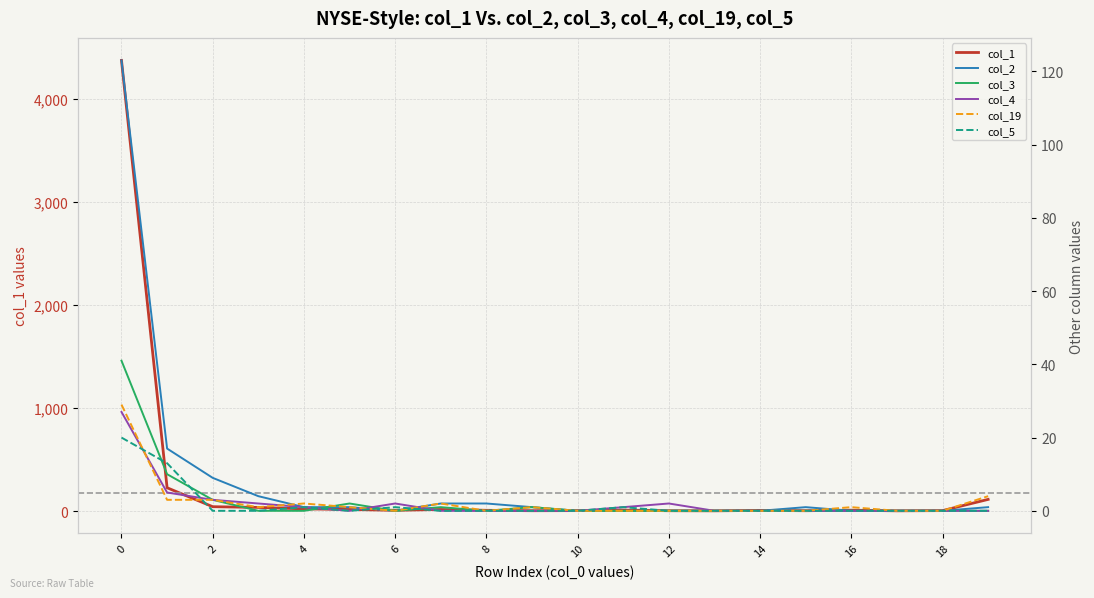

Is the value of col_19 at 16 greater than the value of col_1 at 10?

No